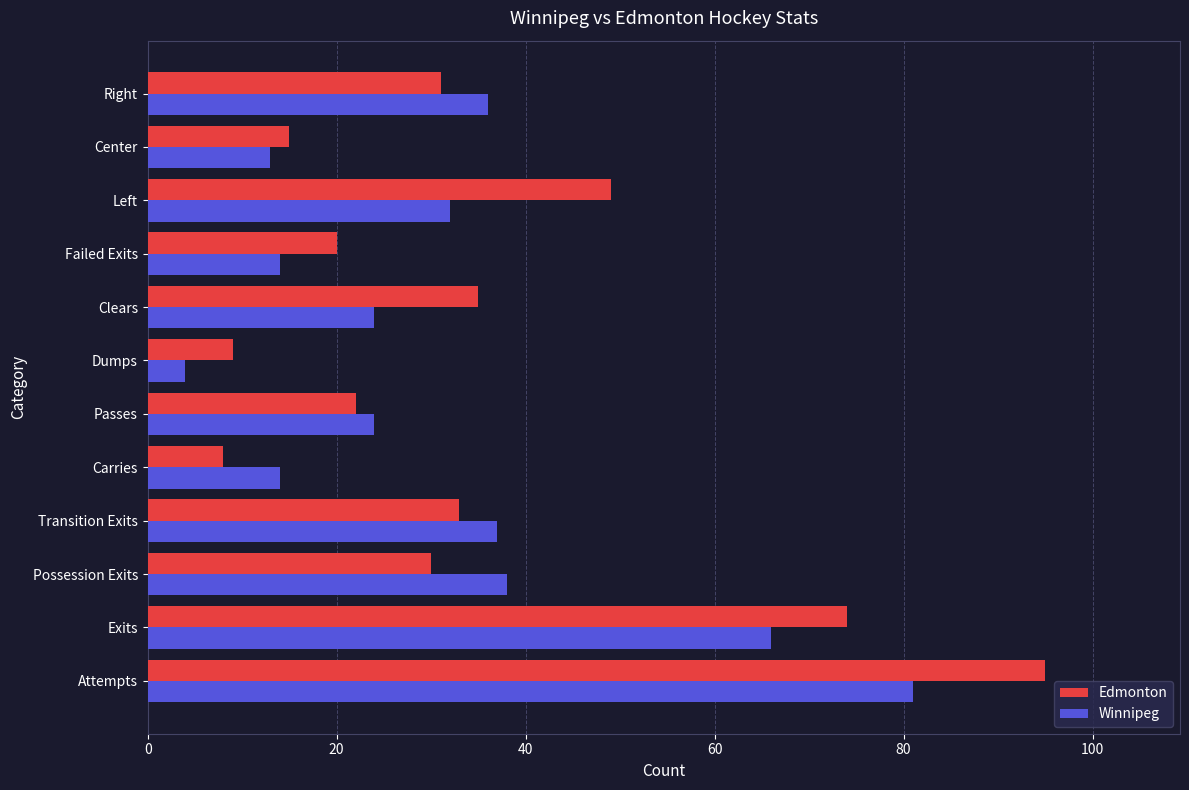

Which category has the lowest value in the Winnipeg series?

Dumps